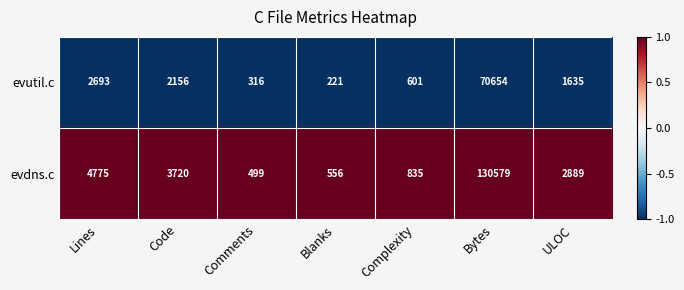

Between Lines and Code, which series saw the biggest shift?

evdns.c